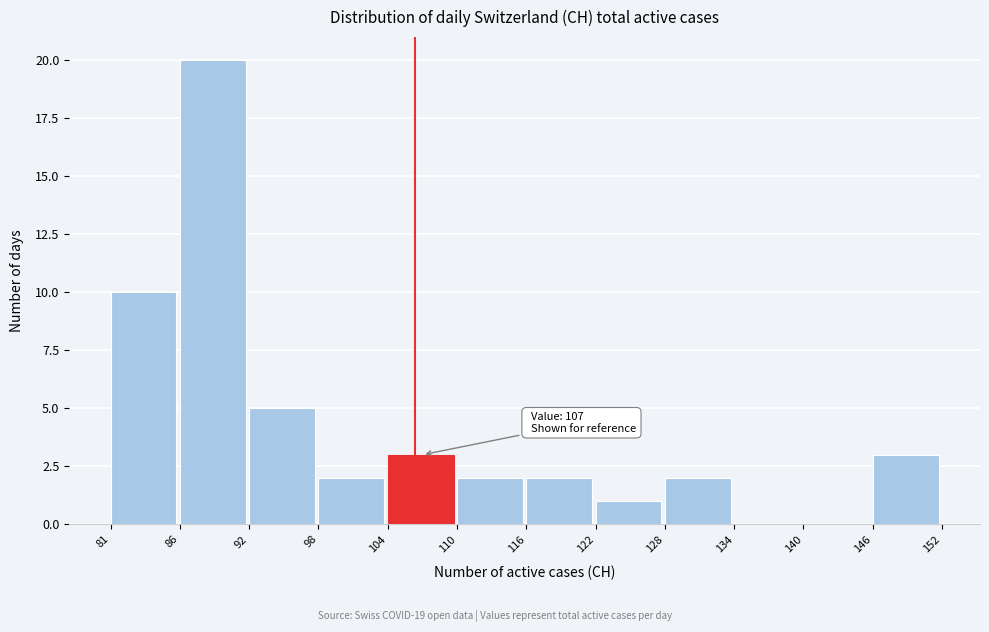

Reading left to right, transcribe all the data shown in this chart.

81=10	86=20	92=5	98=2	104=3	110=2	116=2	122=1	128=2	134=0	140=0	146=3